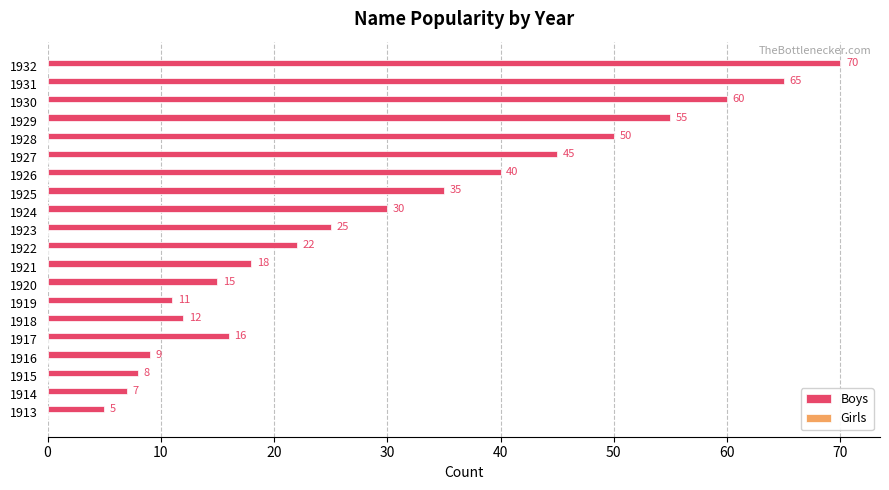

How many data points does each series have?

20